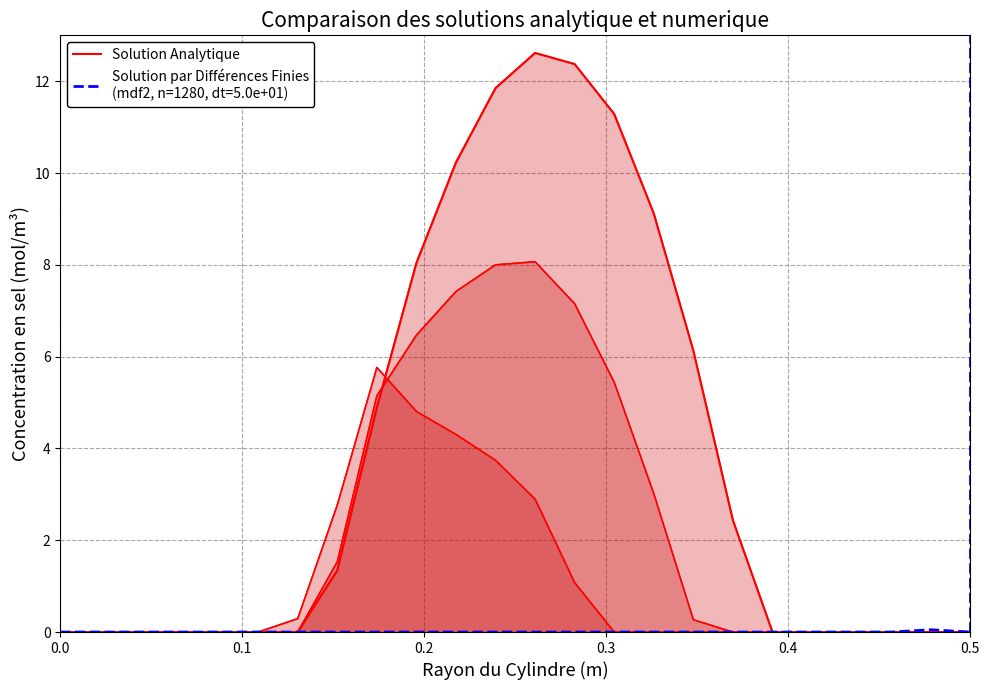

True or false: there are more than 2 points higher than both neighbors.

False